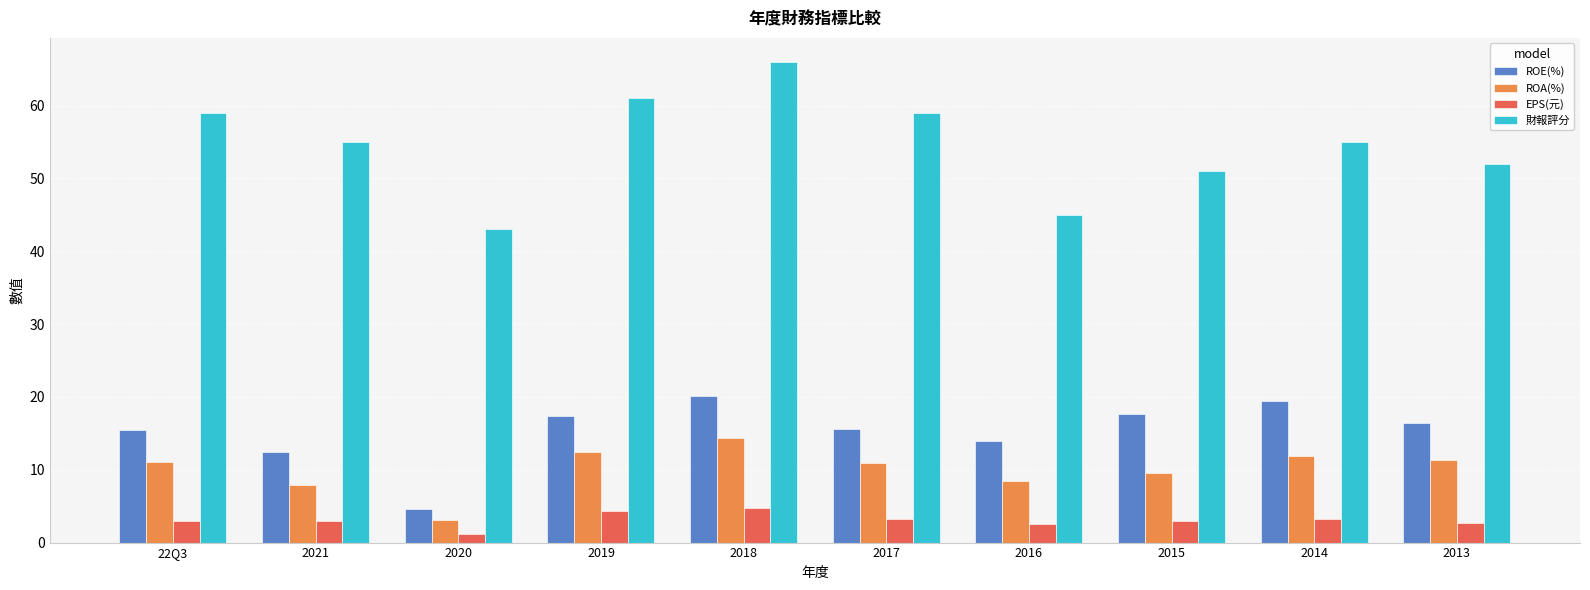

Which series changed the most between 2020 and 2017?

財報評分